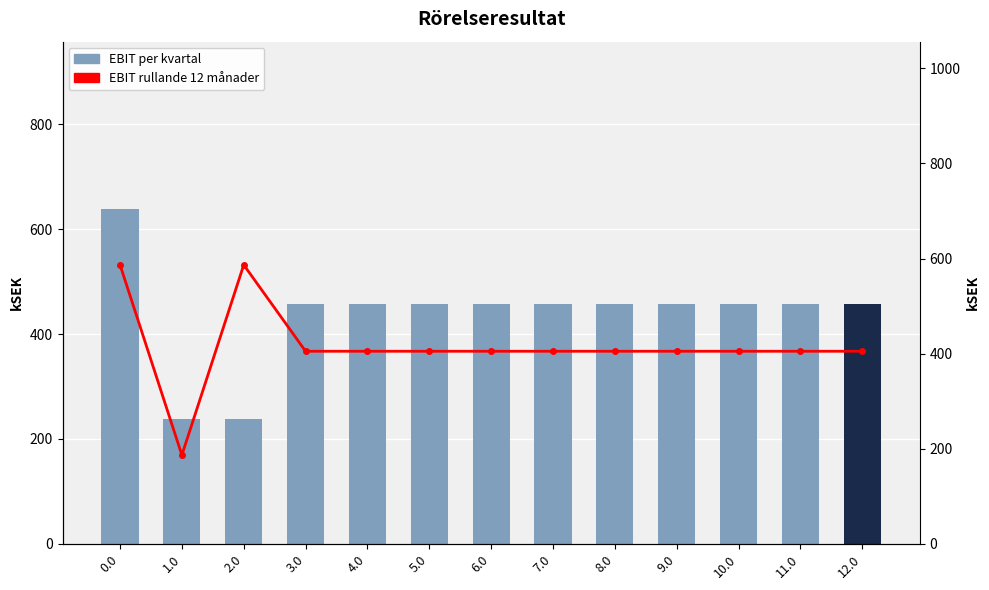

Reading right to left, transcribe all the data shown in this chart.

EBIT per kvartal: 456.7	456.7	456.7	456.7	456.7	456.7	456.7	456.7	456.7	456.7	238.4	238.4	638.4
EBIT rullande 12 månader: 405.0	405.0	405.0	405.0	405.0	405.0	405.0	405.0	405.0	405.0	586.7	186.7	586.7